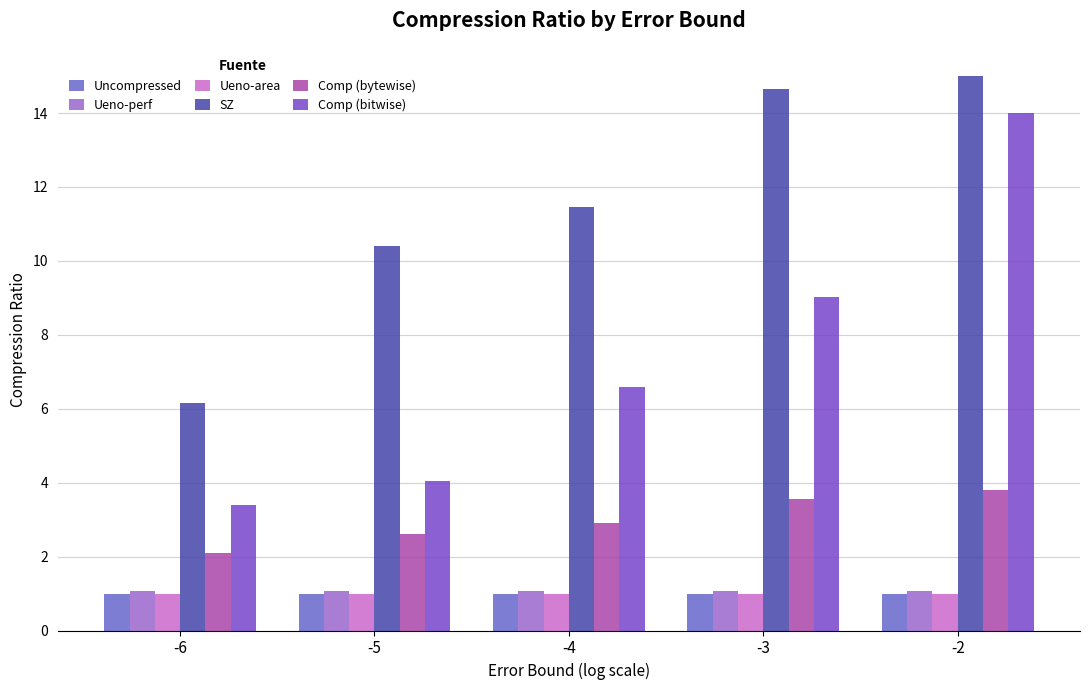

Count the number of data series in this chart.

6